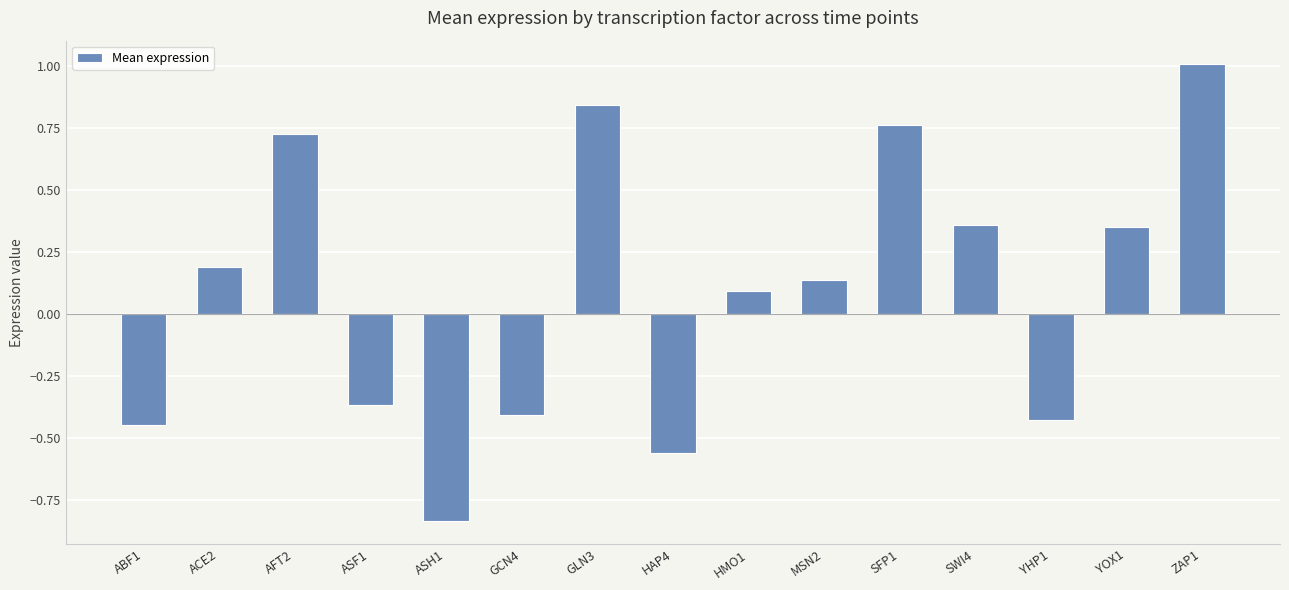

Is it true that the value at YHP1 is -0.4?

True